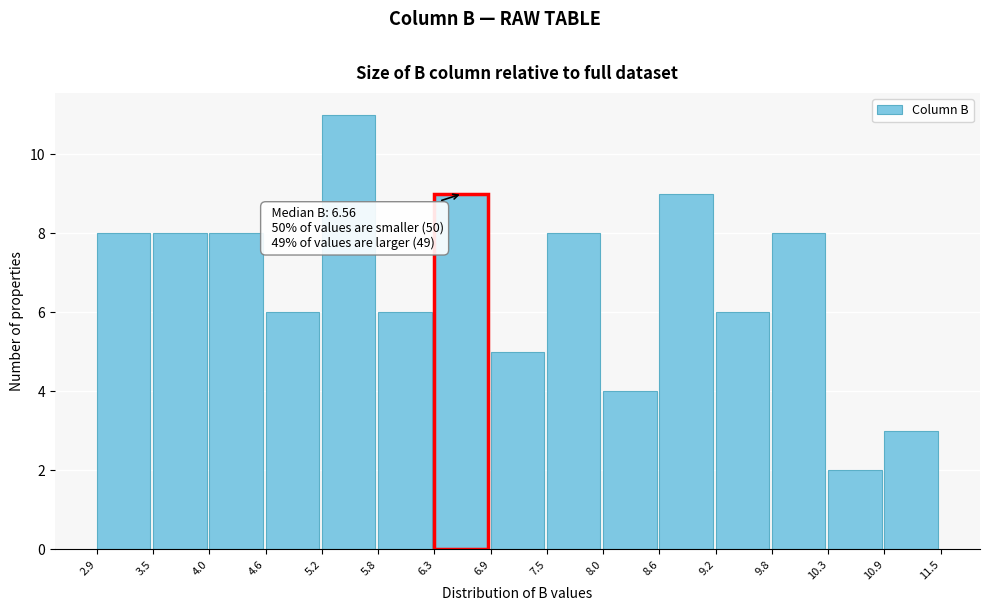

Which range on the x-axis has the tallest bar?

5.2 to 5.8